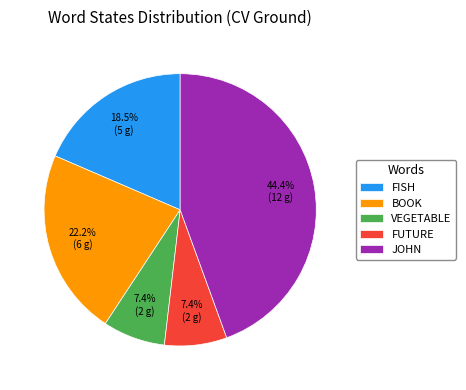

Does BOOK account for over 50% of the chart?

No